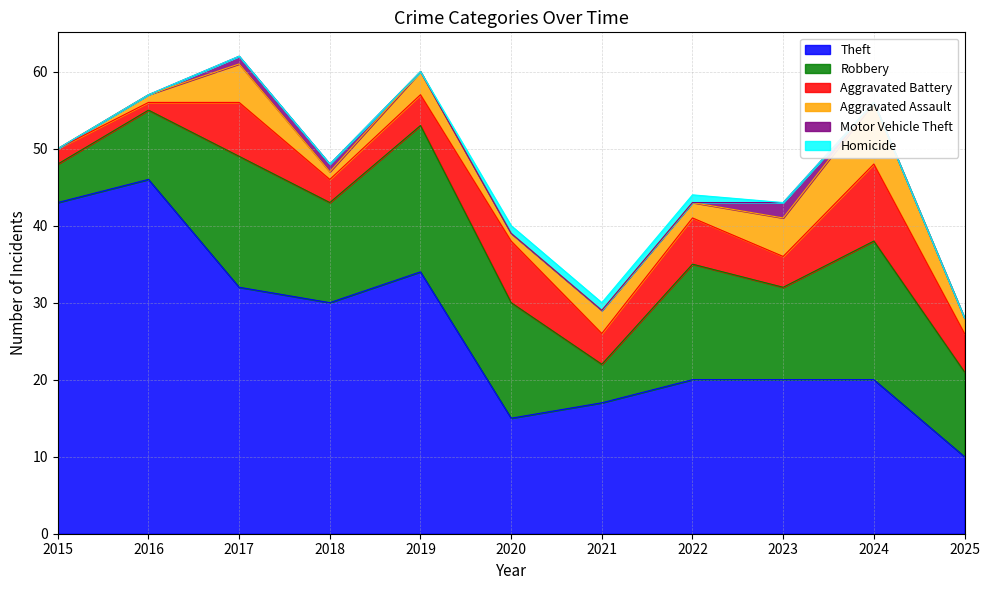

What is the sum of all Theft values?

287